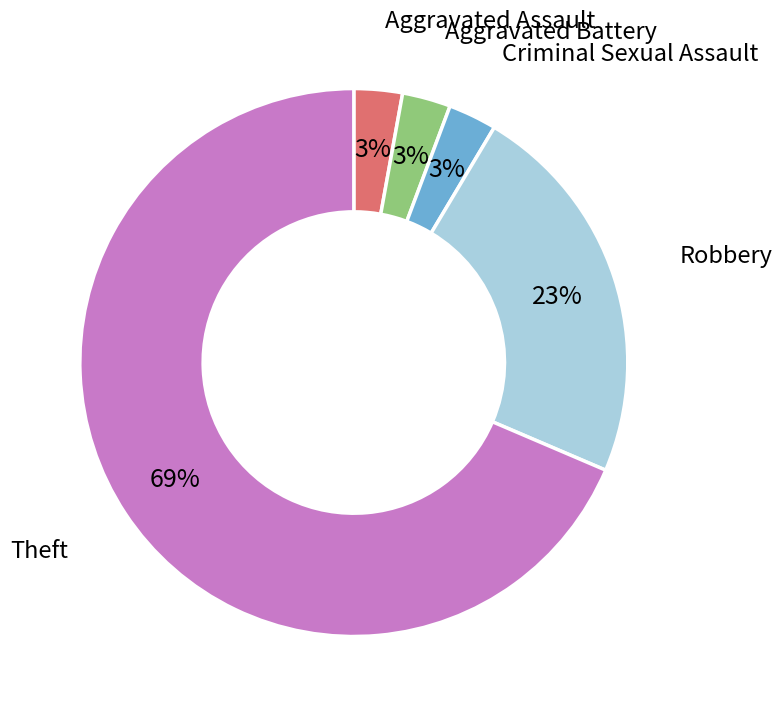

Is it true that Aggravated Assault is 15% of the pie?

False